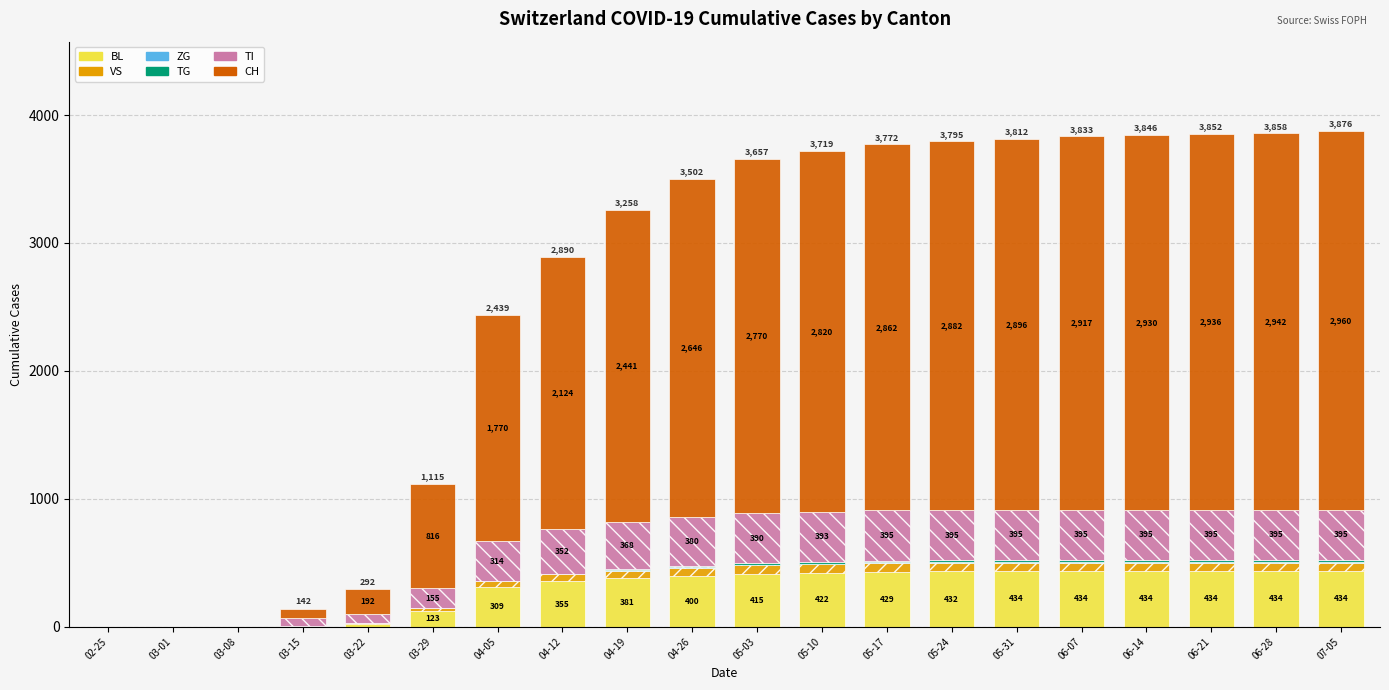

How many data points does each series have?

20